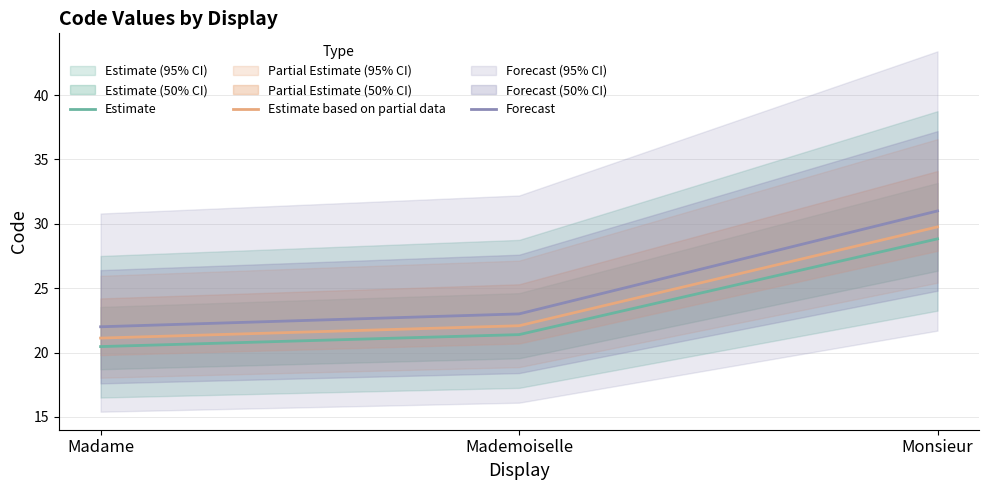

Which series has the largest range (max minus min)?

Forecast